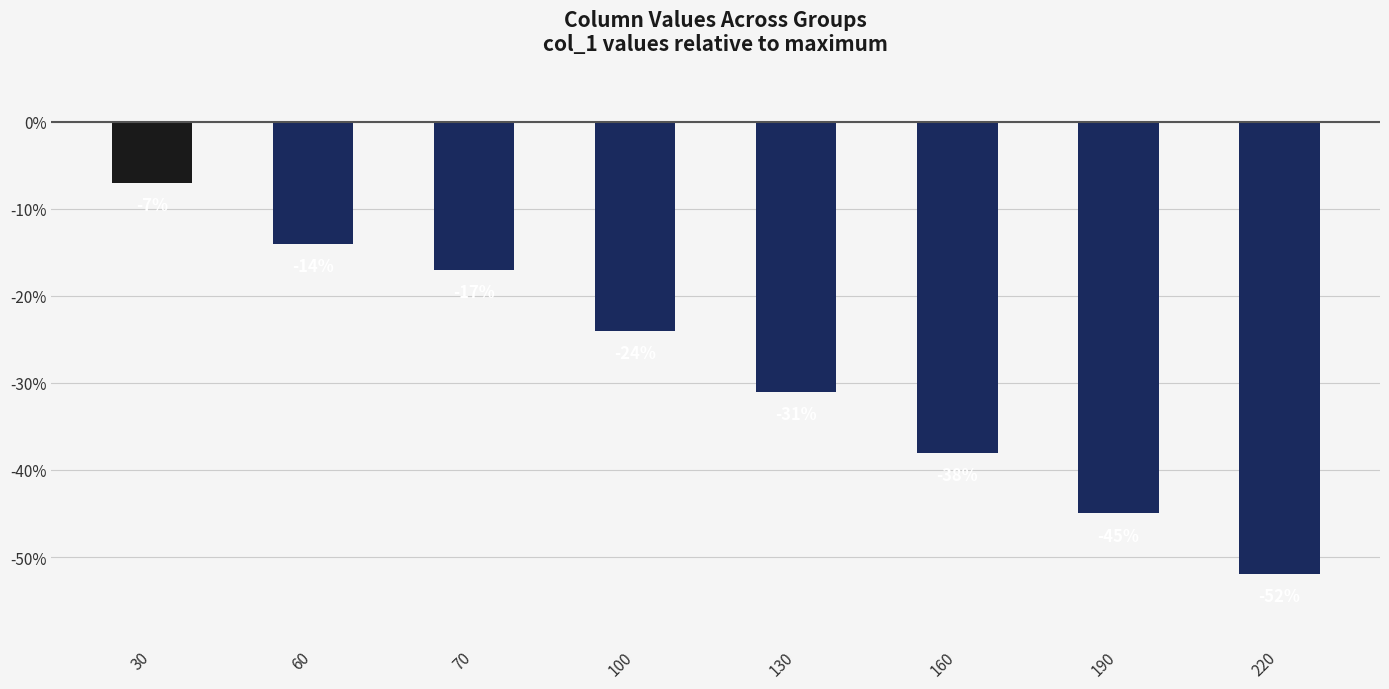

Rank the categories by value from lowest to highest.

220, 190, 160, 130, 100, 70, 60, 30